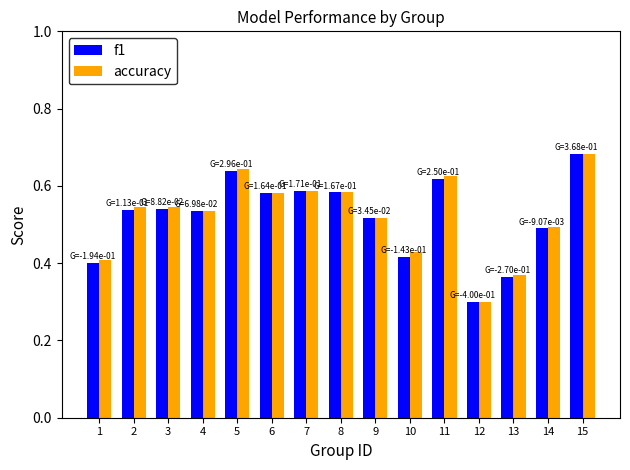

The value of accuracy at 1 is 0.1. True or false?

False